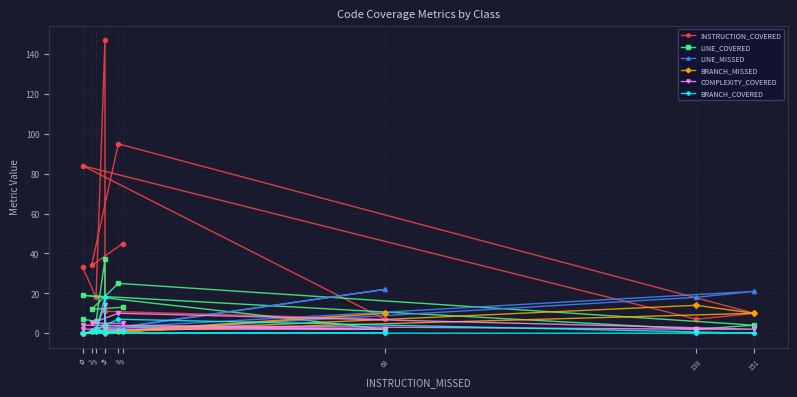

List the labels in order of LINE_COVERED value, smallest first.

68, 138, 5, 151, 3, 0, 2, 9, 0, 8, 5